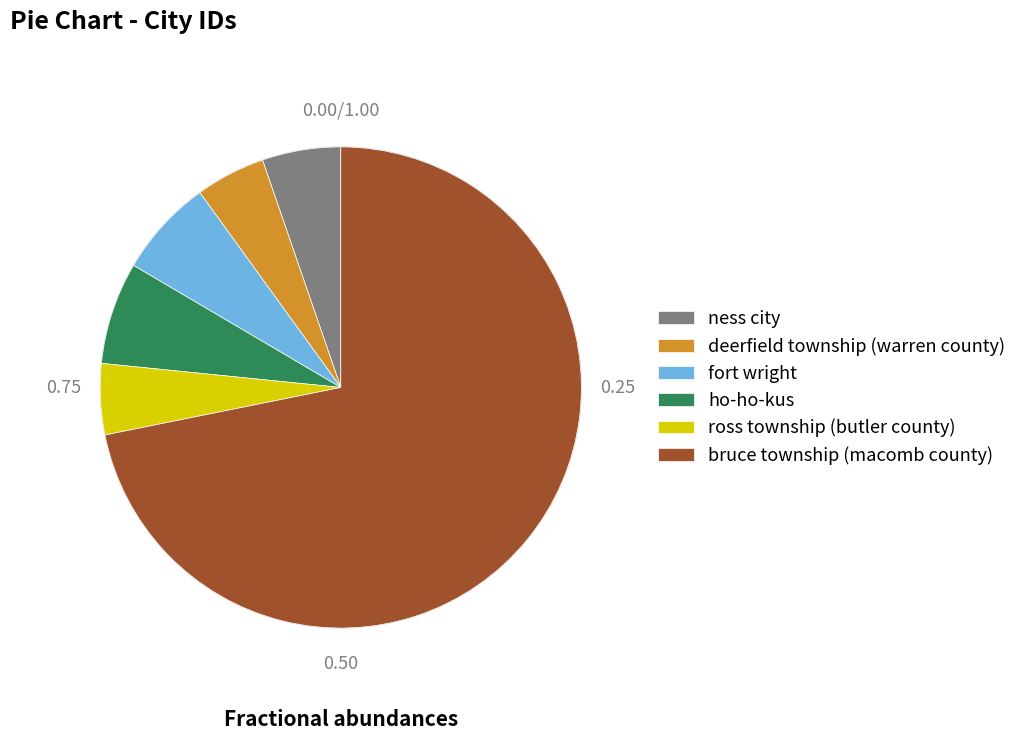

Which has a higher value, deerfield township (warren county) or fort wright?

fort wright